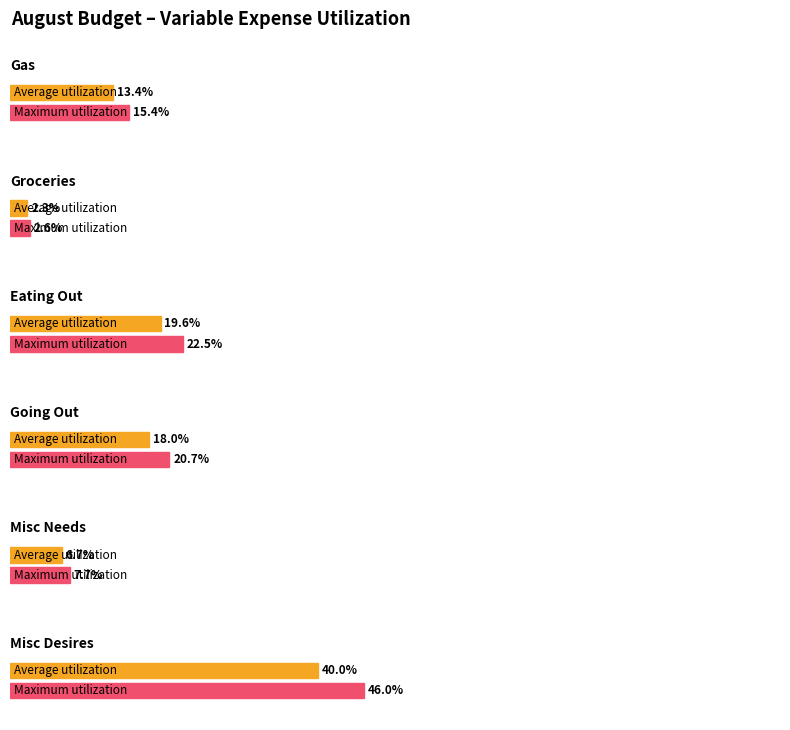

What is the label of the 4th bar from the left?

Going Out